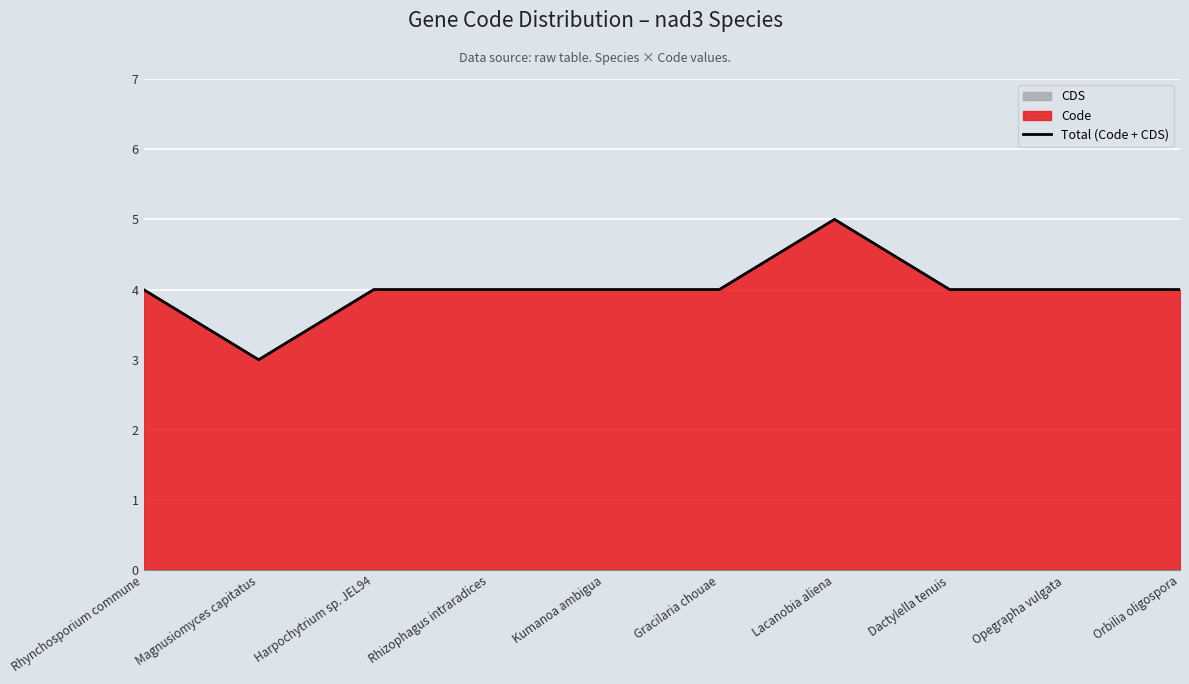

The Total (Code + CDS) series shows 2 at Orbilia oligospora. True or false?

False